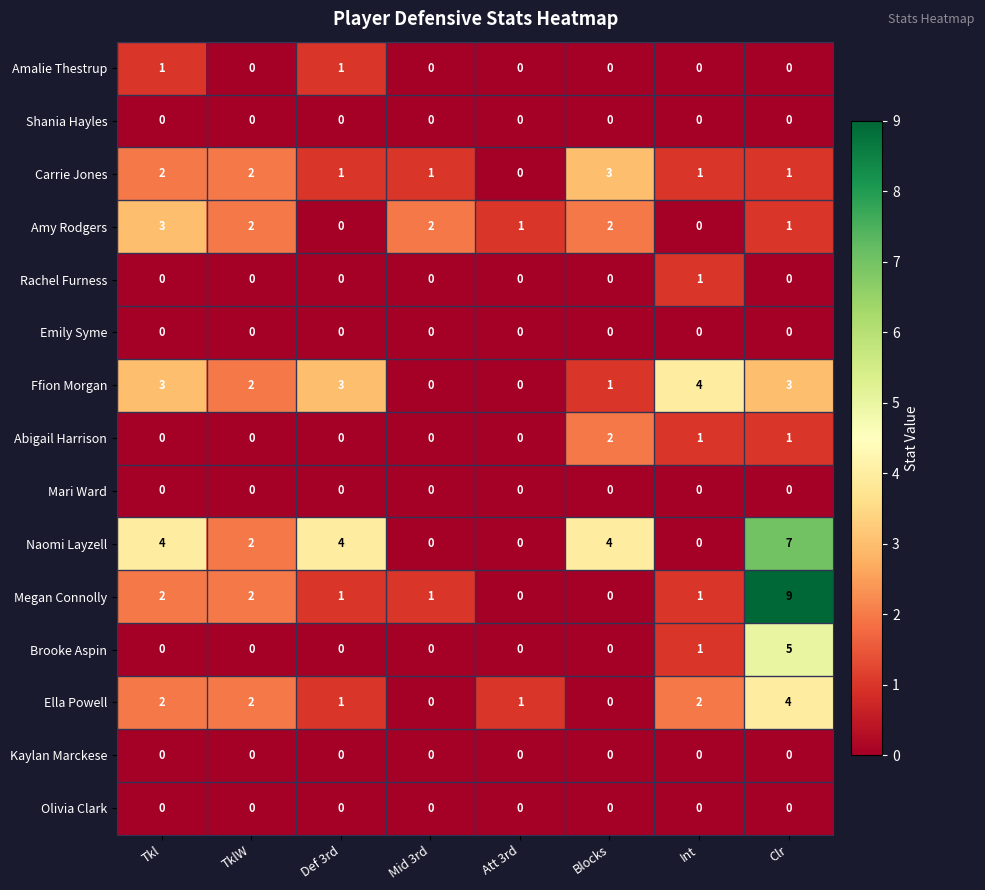

The value of Ella Powell at Tkl is 1. True or false?

False